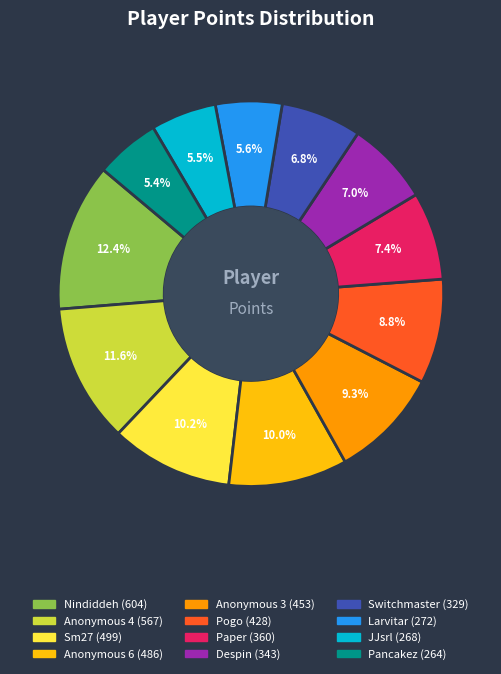

The Despin slice represents 16% of the pie. True or false?

False